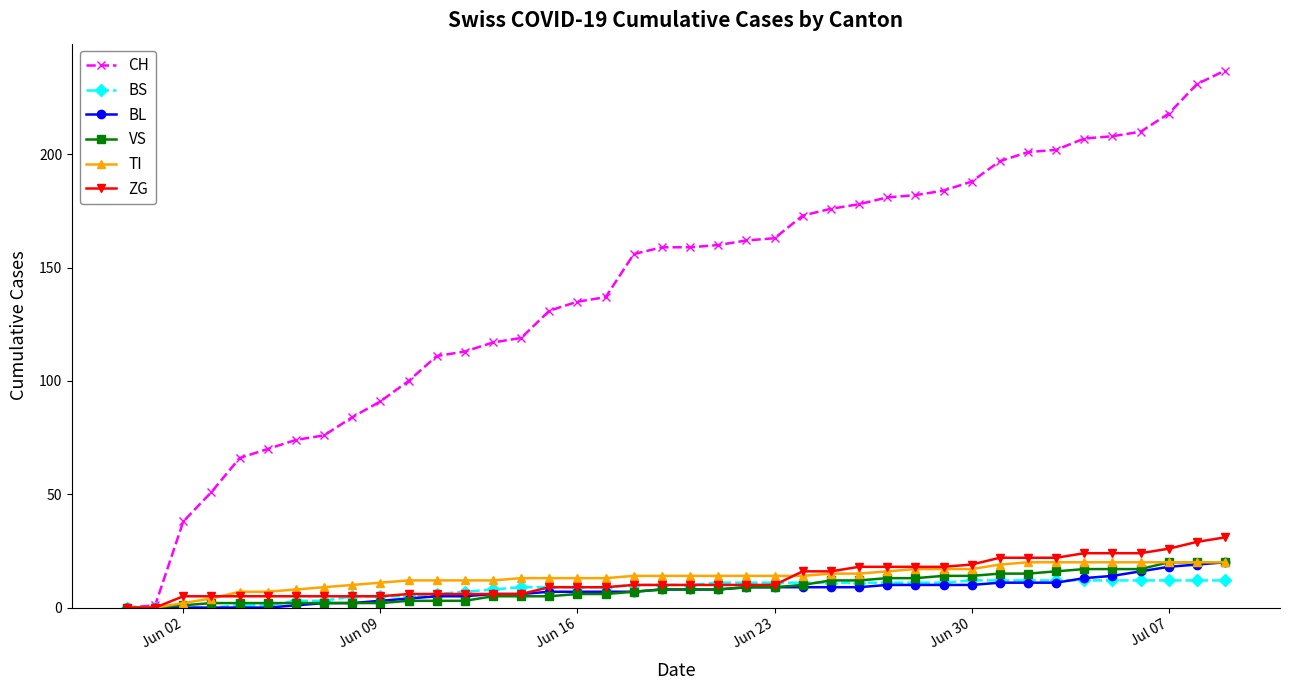

At how many categories does at least one series exceed 60?

36